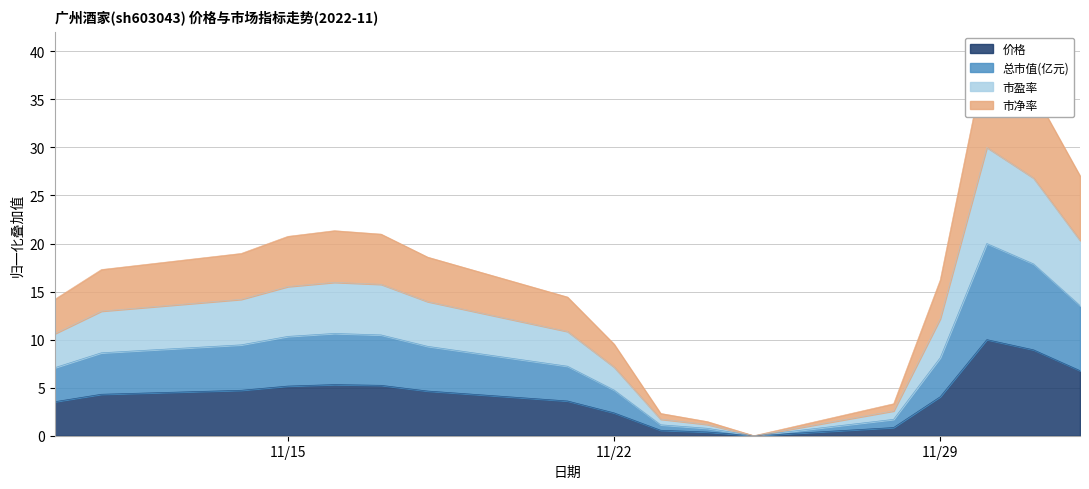

What is the difference between the 市净率 values at 2022-11-11 and 2022-12-02?

9.7